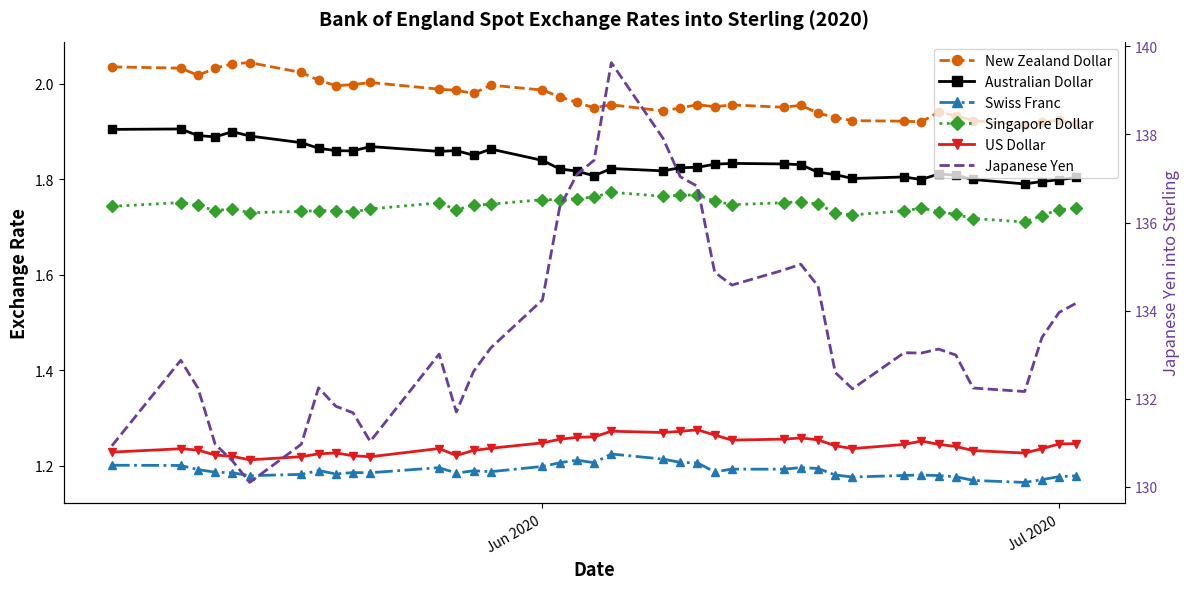

How many data points does each series have?

39